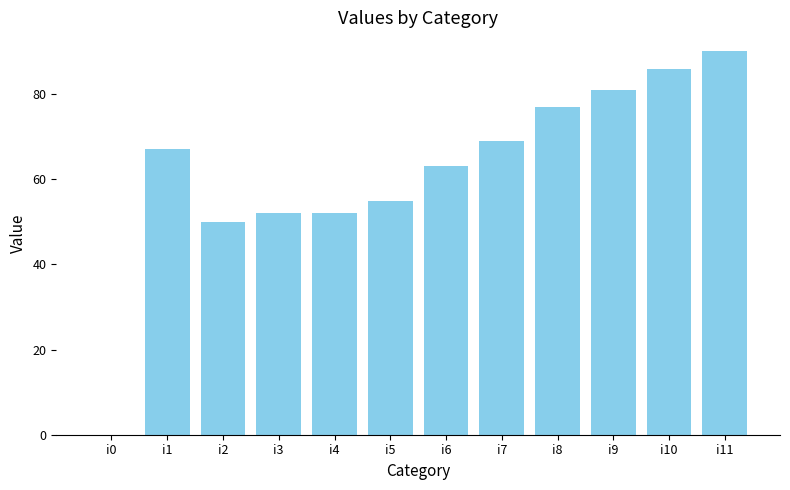

What is the change in value from i4 to i10?

+34